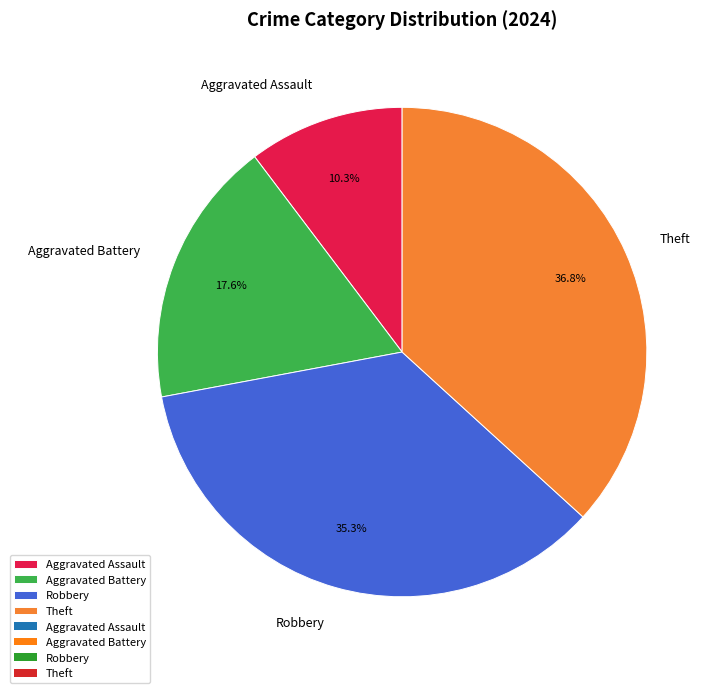

Is it true that Robbery is 21% of the pie?

False